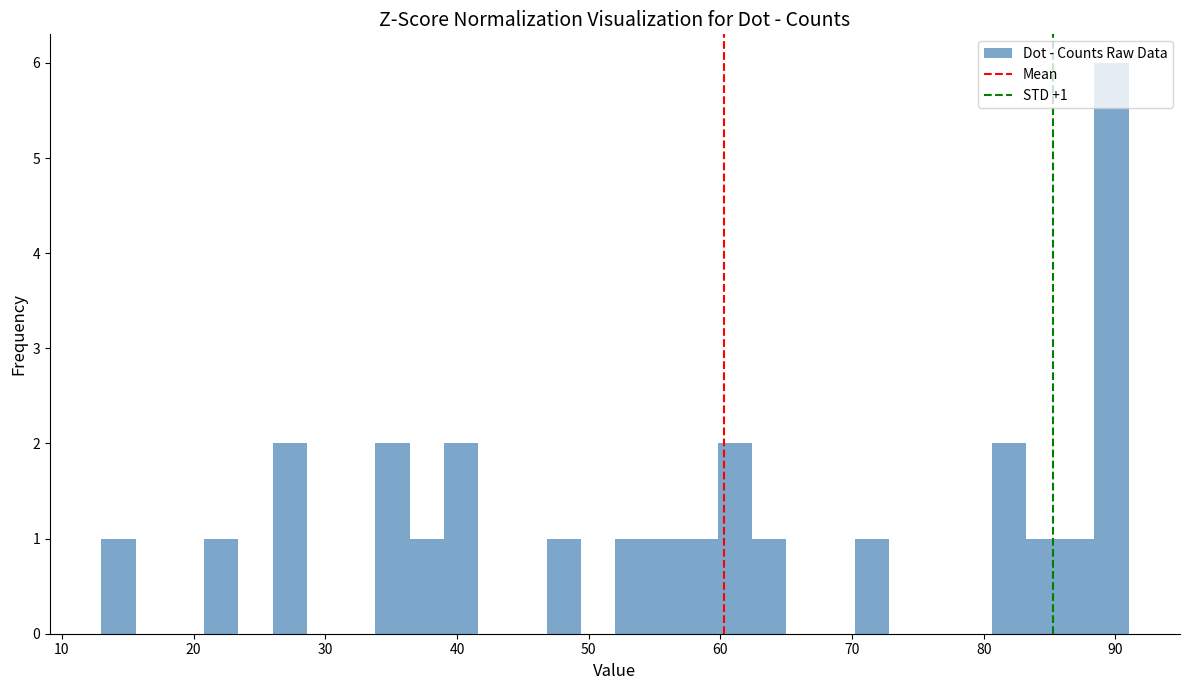

Read against the x-axis, roughly where is the centre of the tallest bar?

90